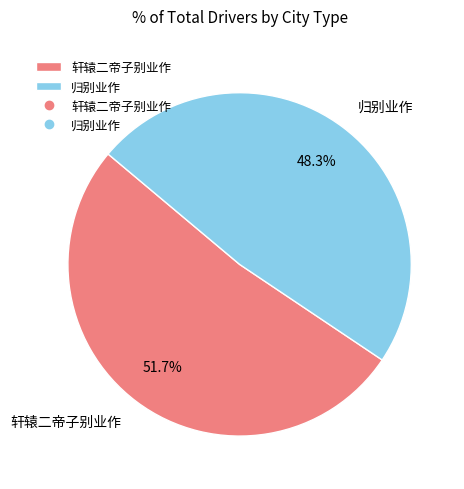

Which category has the biggest portion of the pie?

轩辕二帝子别业作